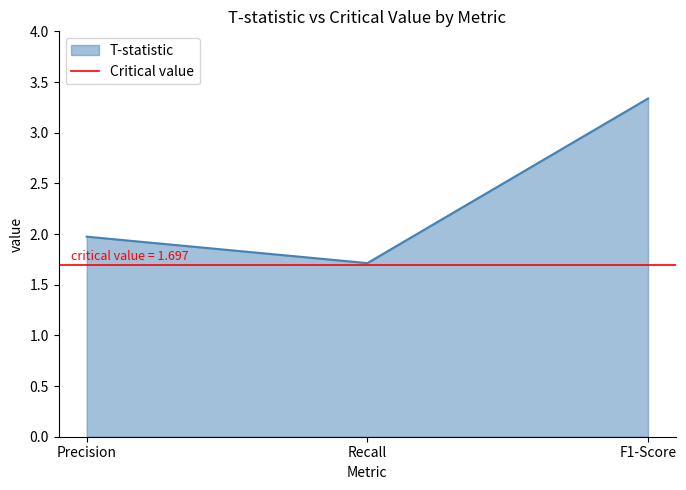

Is it true that the value at Precision is 2.6?

False